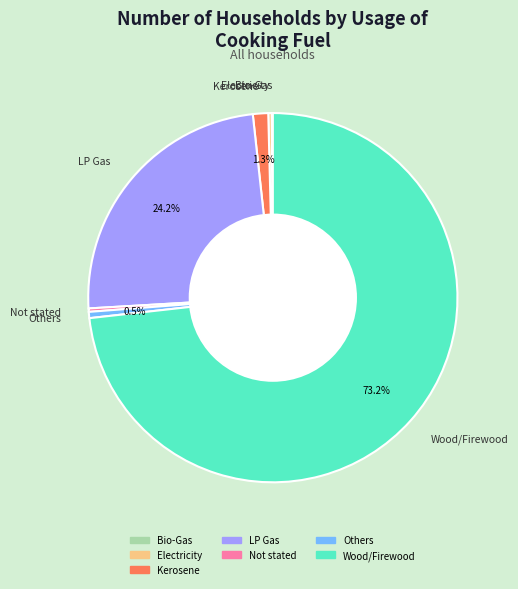

Does any single category account for the majority?

Yes